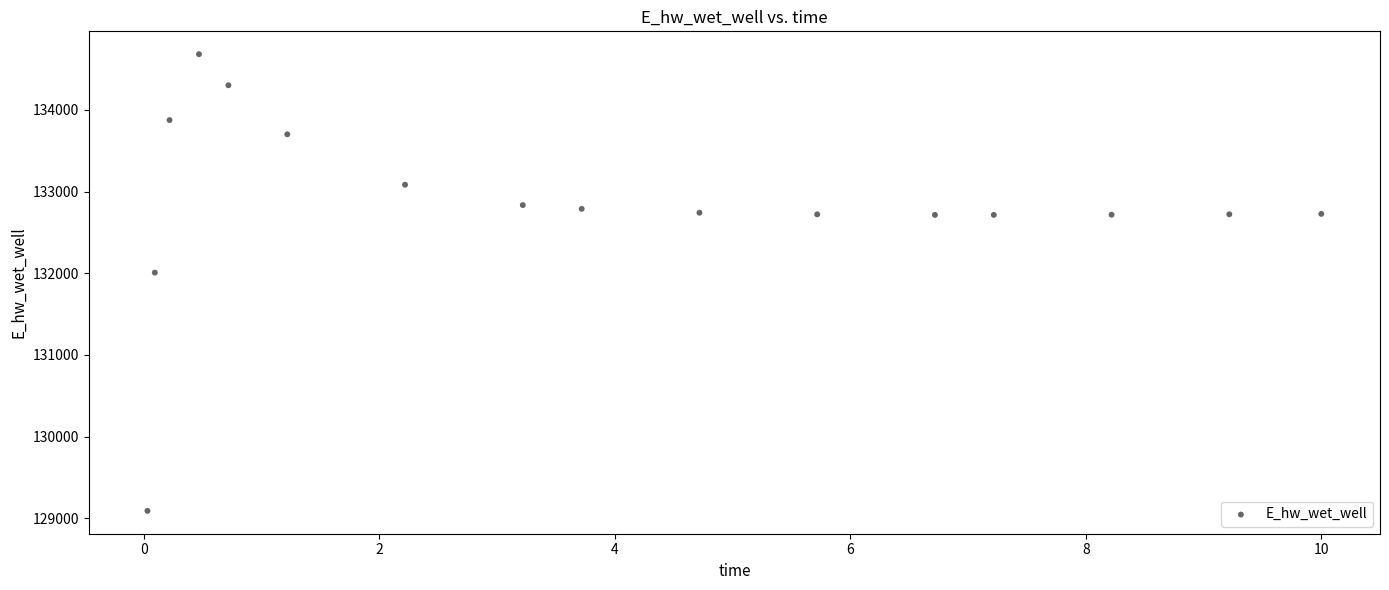

What Y value in the scatter plot is closest to 131886?

132008.1